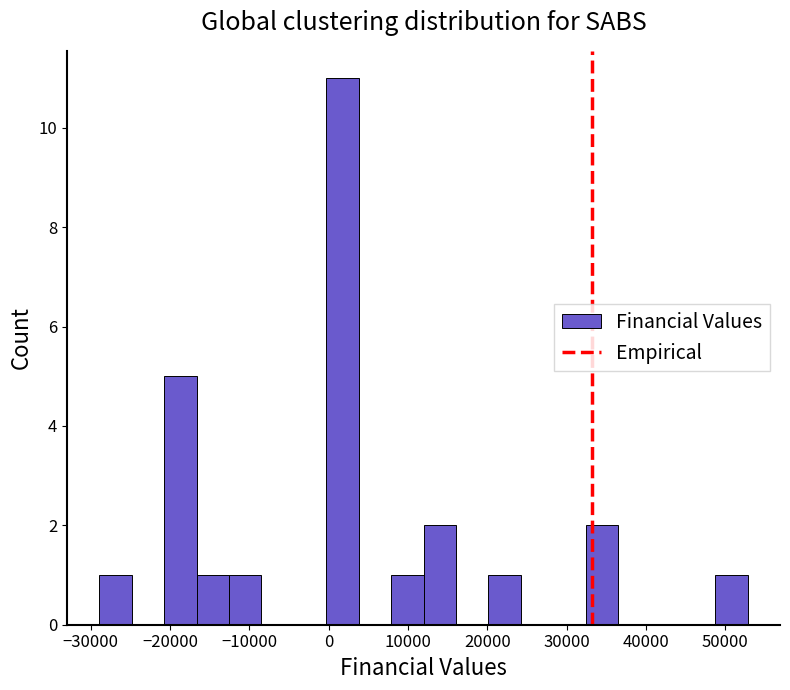

Reading left to right, list every bar in this chart as the range it spans on the x-axis followed by its height. Neither the bar edges nor the heights are printed on the chart, so give them approximately, as read against the axes.

-29000 to -25000: 1
-25000 to -21000: 0
-21000 to -17000: 5
-17000 to -13000: 1
-13000 to -8000: 1
-8000 to -4000: 0
-4000 to 0: 0
0 to 4000: 11
4000 to 8000: 0
8000 to 12000: 1
12000 to 16000: 2
16000 to 20000: 0
20000 to 24000: 1
24000 to 28000: 0
28000 to 32000: 0
32000 to 36000: 2
36000 to 41000: 0
41000 to 45000: 0
45000 to 49000: 0
49000 to 53000: 1